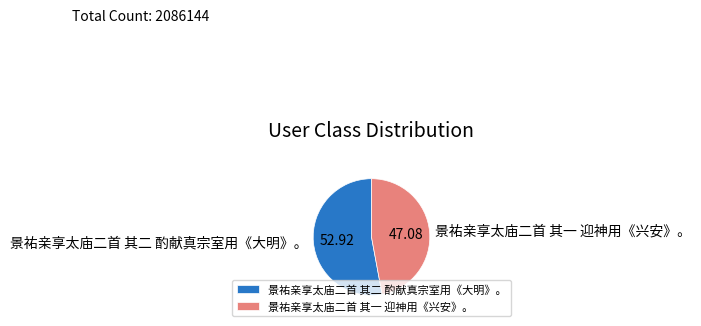

Which slice is the smallest?

景祐亲享太庙二首 其一 迎神用《兴安》。